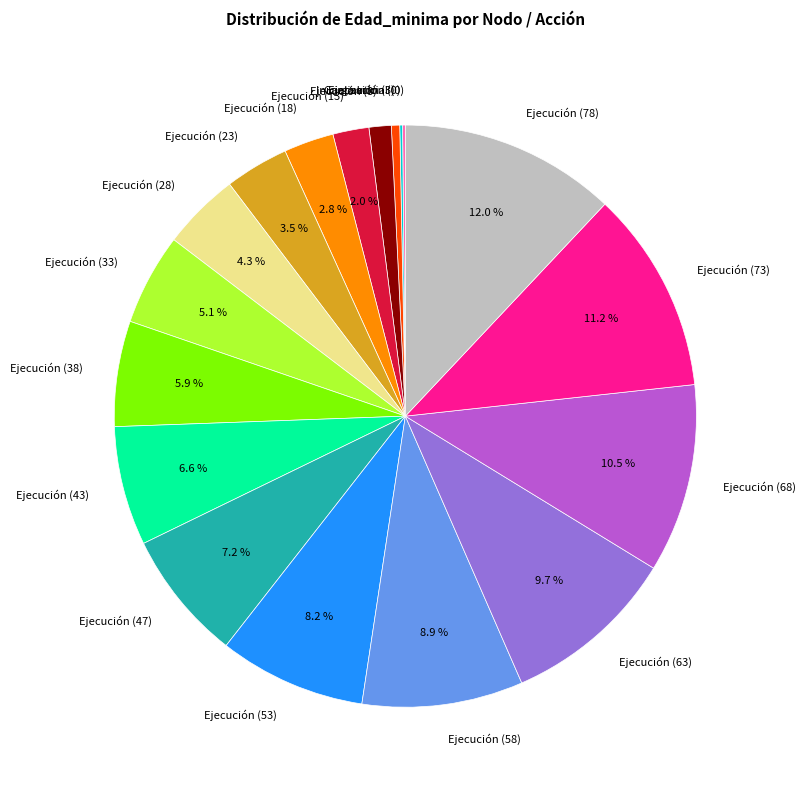

Which slice is the largest?

Ejecución (78)